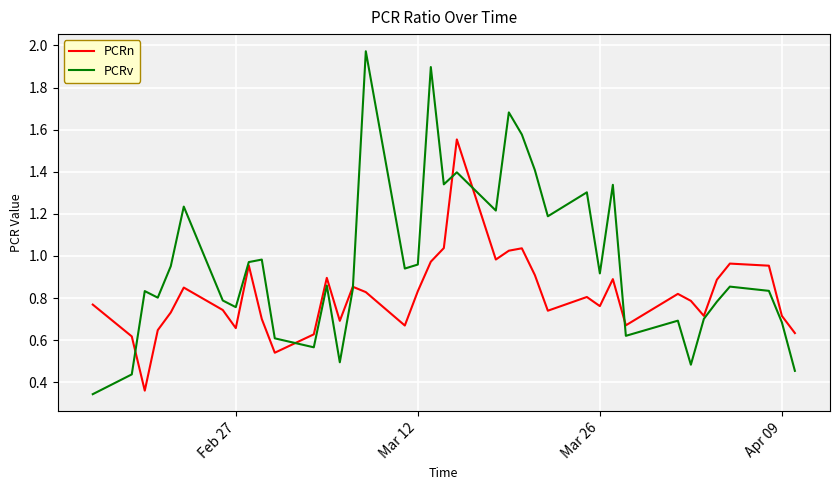

List the series in order of their peak value, highest first.

PCRv, PCRn